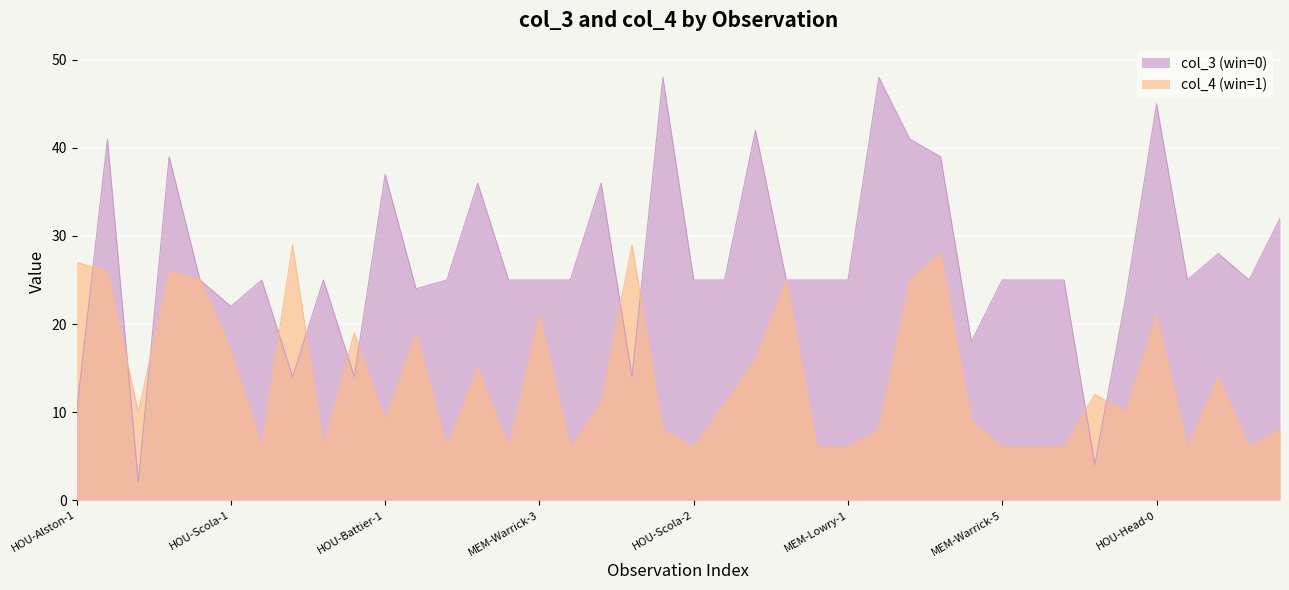

True or false: col_4 (win=1) has more than 0 interior local peaks.

True